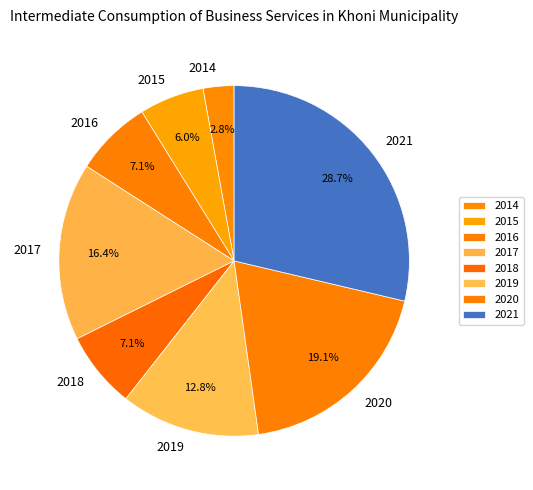

Is 2016 the majority of the pie?

No